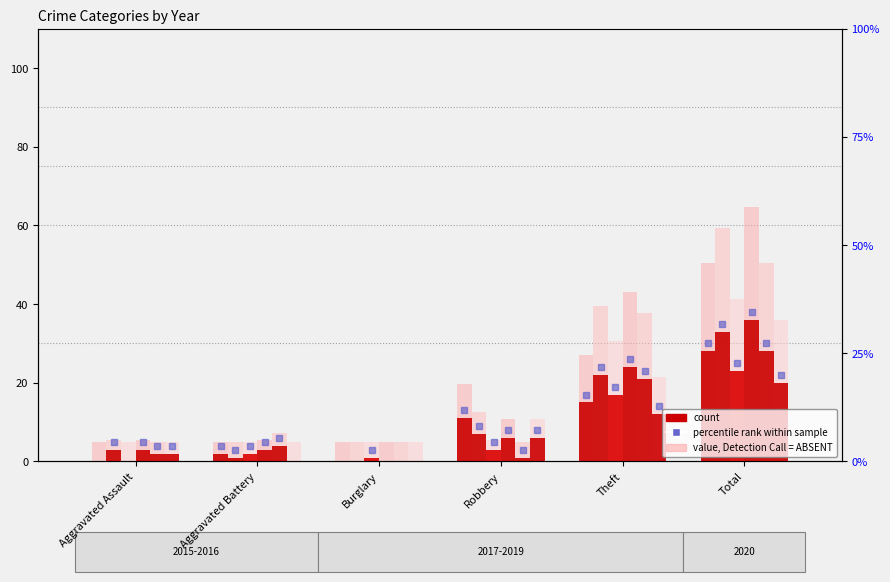

What is the greatest value displayed?

36